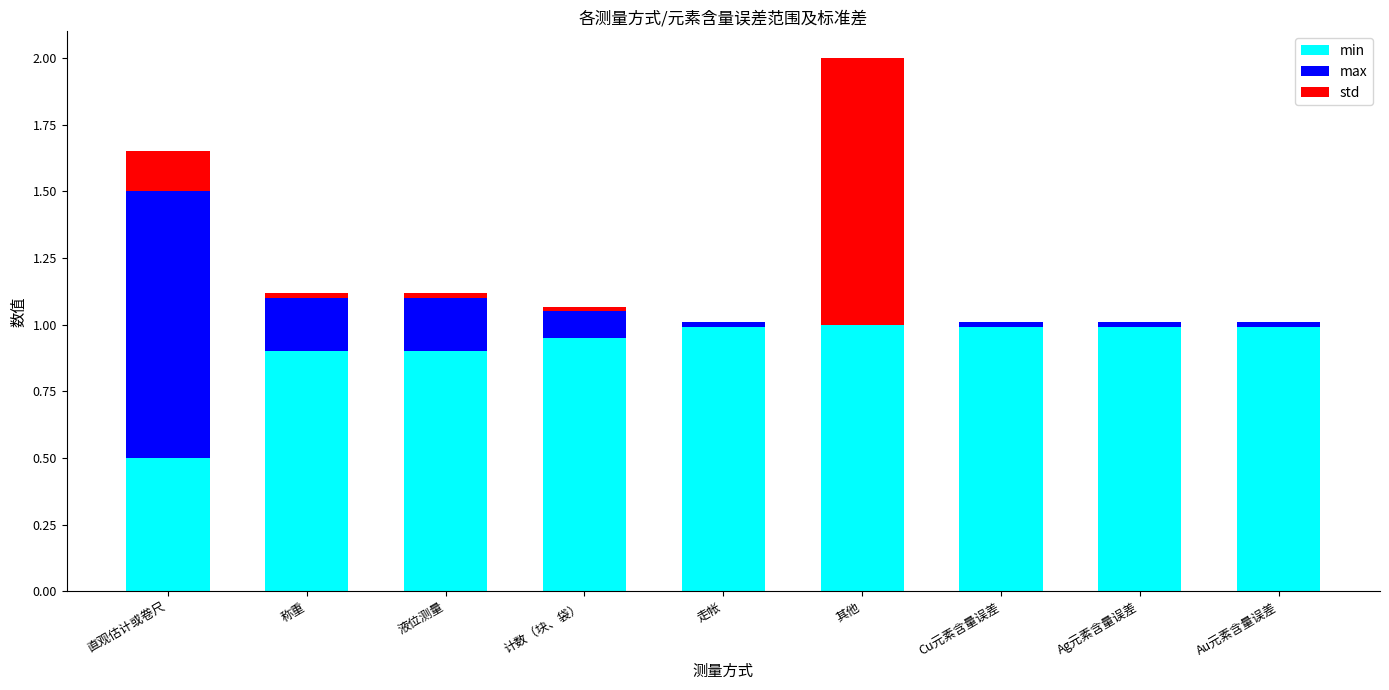

Is it true that min equals 0.3 at 直观估计或卷尺?

False